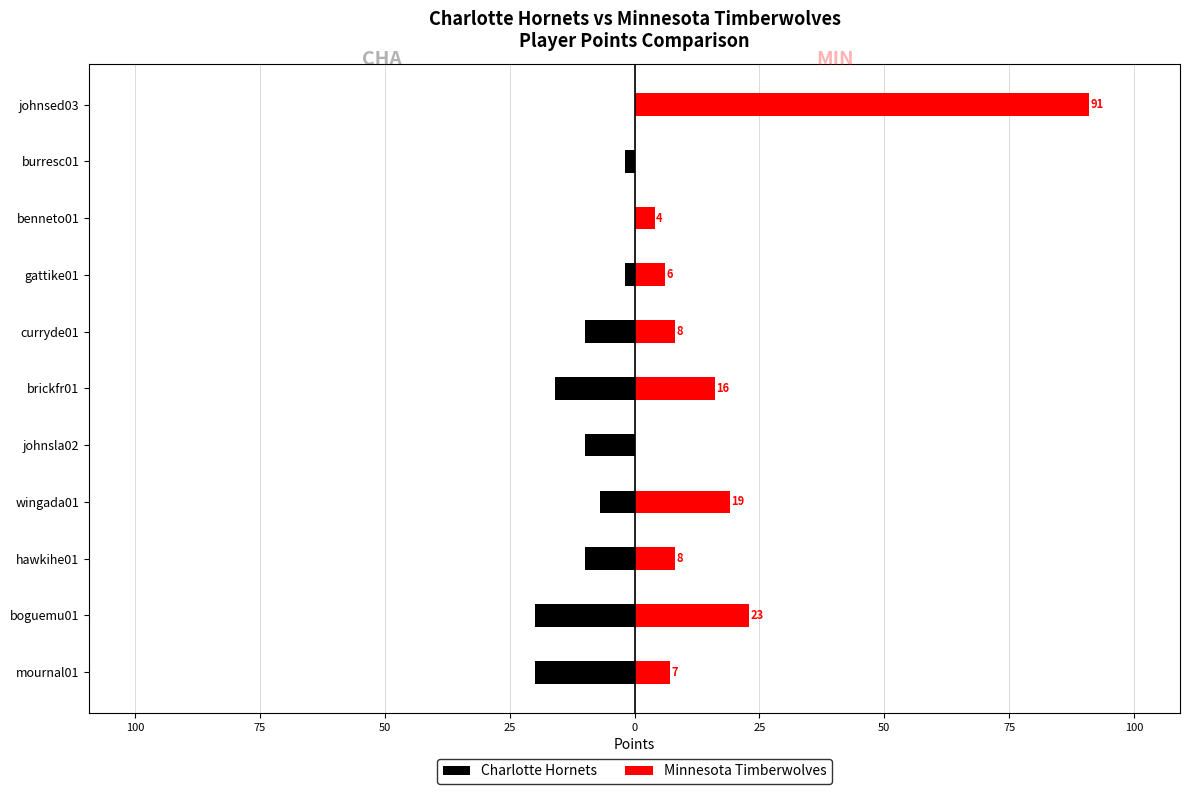

What is the difference between the highest and lowest values at brickfr01?

32